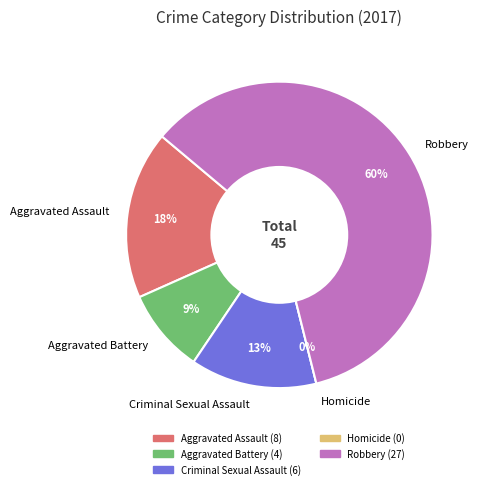

How many slices are in this pie chart?

5